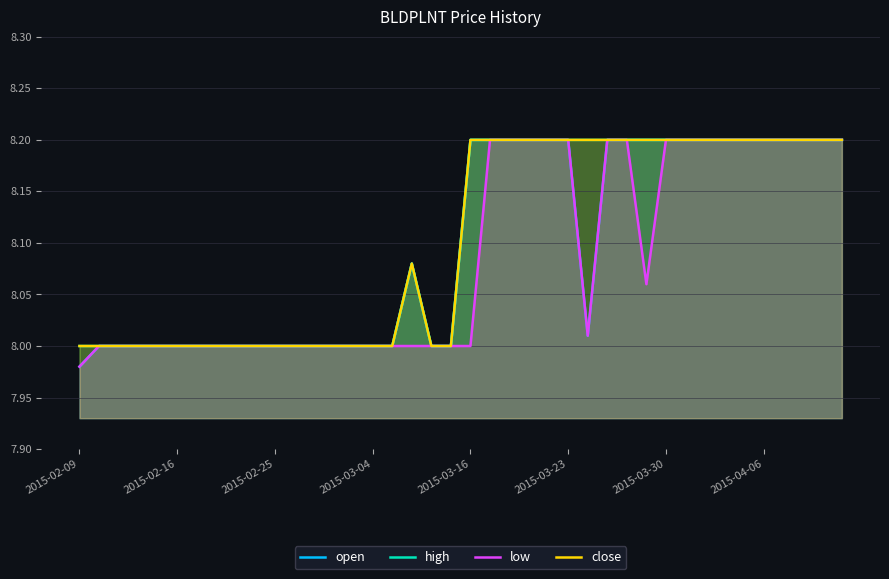

What value does the high series have at 21?

8.2